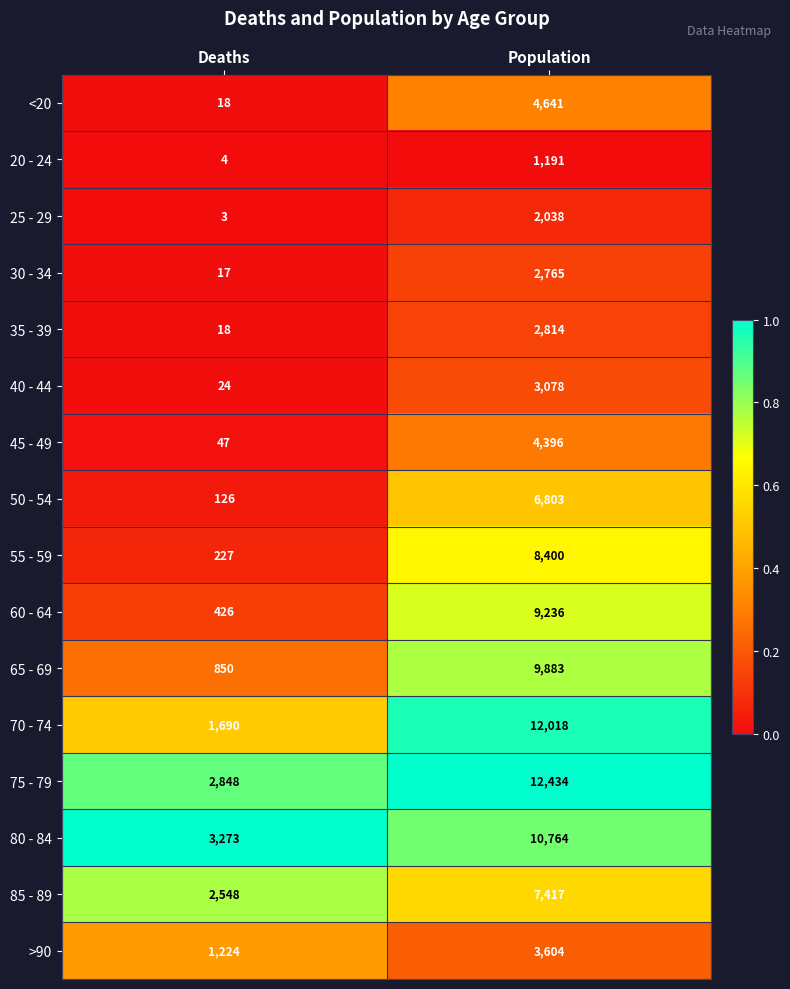

Is it true that 80 - 84 equals 10764 at Population?

True